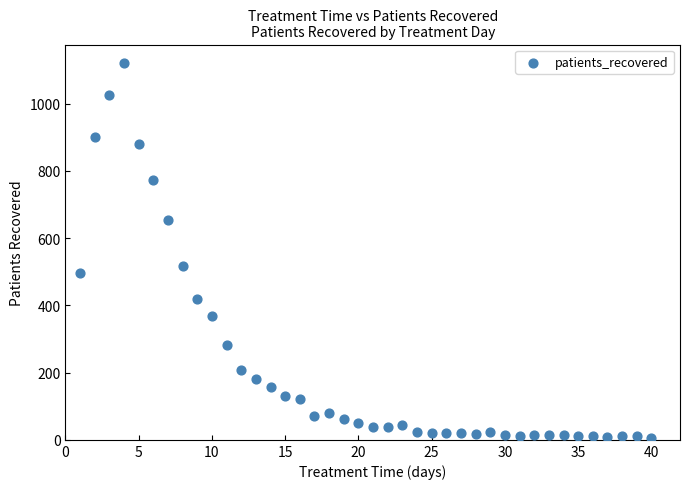

What is the range of X values (max minus min)?

39